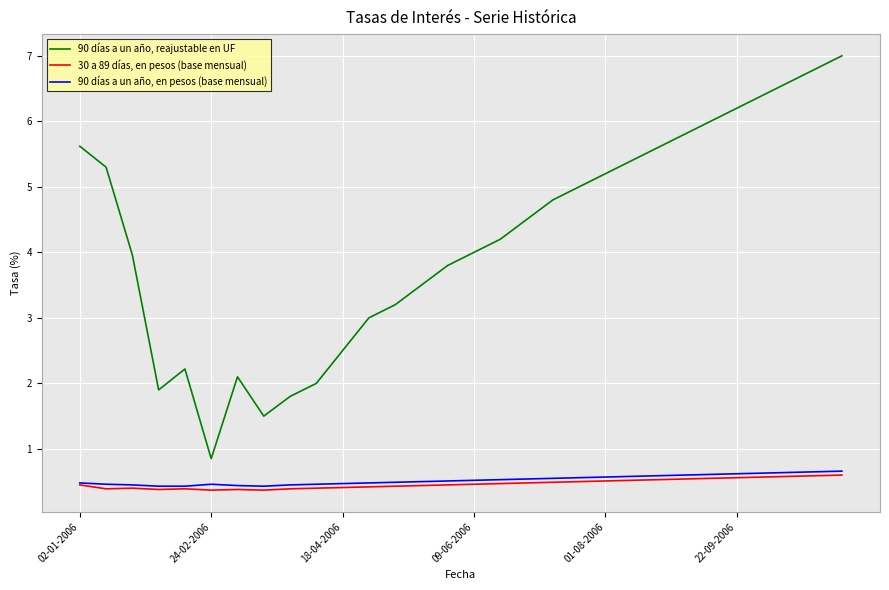

Which series has the largest total across all categories?

90 días a un año, reajustable en UF